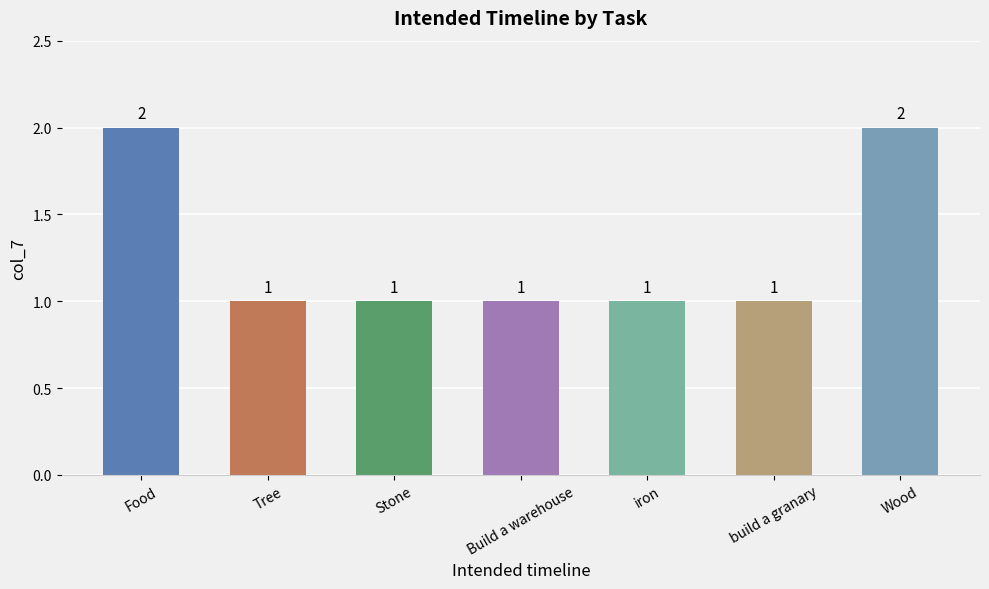

The value at Stone is 1. True or false?

True